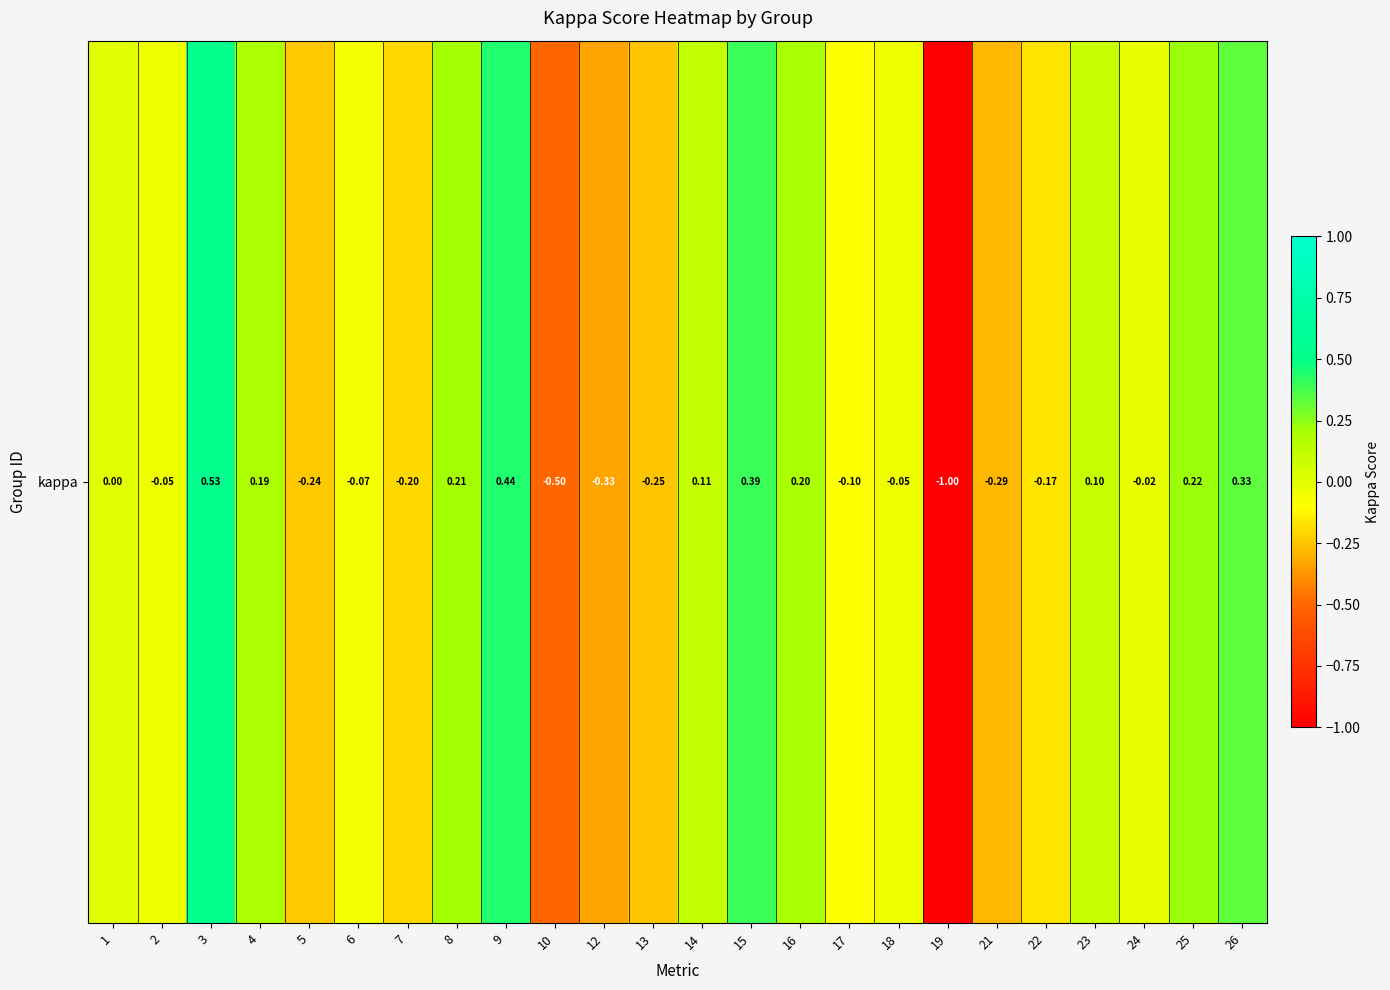

The value at 19 is -1.0. True or false?

True